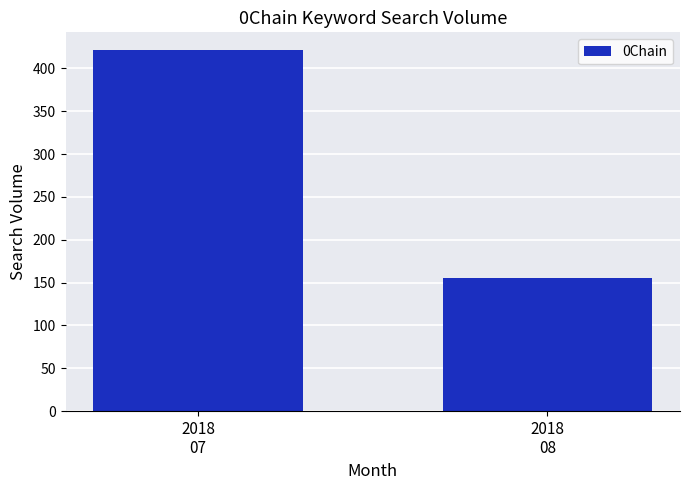

How many data points are less than 421?

1